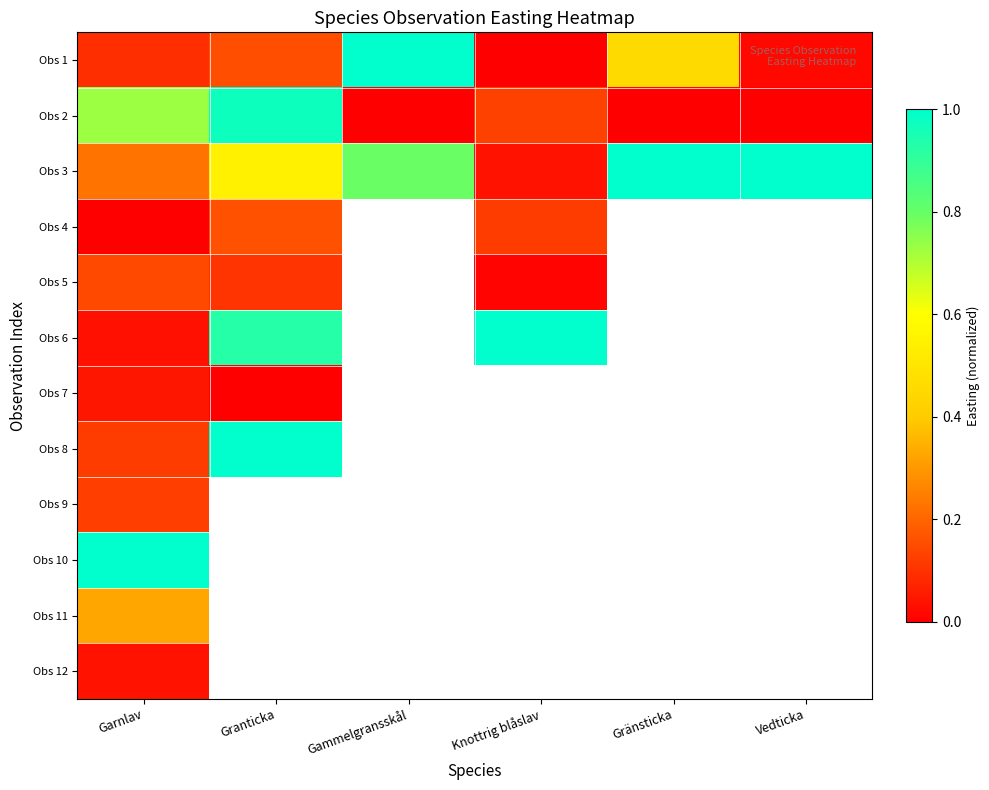

Is the value of Obs 2 at Gränsticka greater than the value of Obs 7 at Vedticka?

No